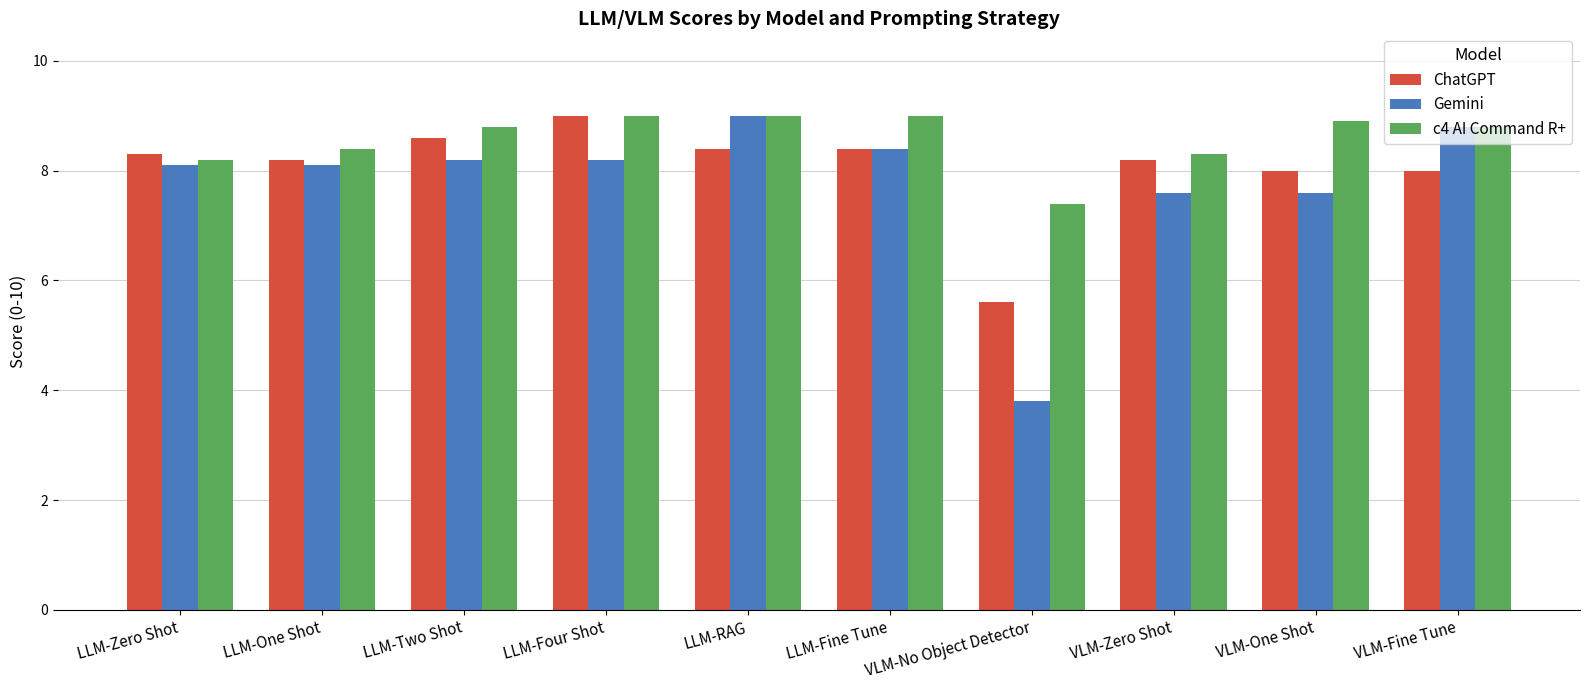

Reading left to right, list all the values displayed in this chart.

ChatGPT: LLM-Zero Shot=8.3	LLM-One Shot=8.2	LLM-Two Shot=8.6	LLM-Four Shot=9.0	LLM-RAG=8.4	LLM-Fine Tune=8.4	VLM-No Object Detector=5.6	VLM-Zero Shot=8.2	VLM-One Shot=8.0	VLM-Fine Tune=8.0
Gemini: LLM-Zero Shot=8.1	LLM-One Shot=8.1	LLM-Two Shot=8.2	LLM-Four Shot=8.2	LLM-RAG=9.0	LLM-Fine Tune=8.4	VLM-No Object Detector=3.8	VLM-Zero Shot=7.6	VLM-One Shot=7.6	VLM-Fine Tune=8.8
c4 AI Command R+: LLM-Zero Shot=8.2	LLM-One Shot=8.4	LLM-Two Shot=8.8	LLM-Four Shot=9.0	LLM-RAG=9.0	LLM-Fine Tune=9.0	VLM-No Object Detector=7.4	VLM-Zero Shot=8.3	VLM-One Shot=8.9	VLM-Fine Tune=8.8